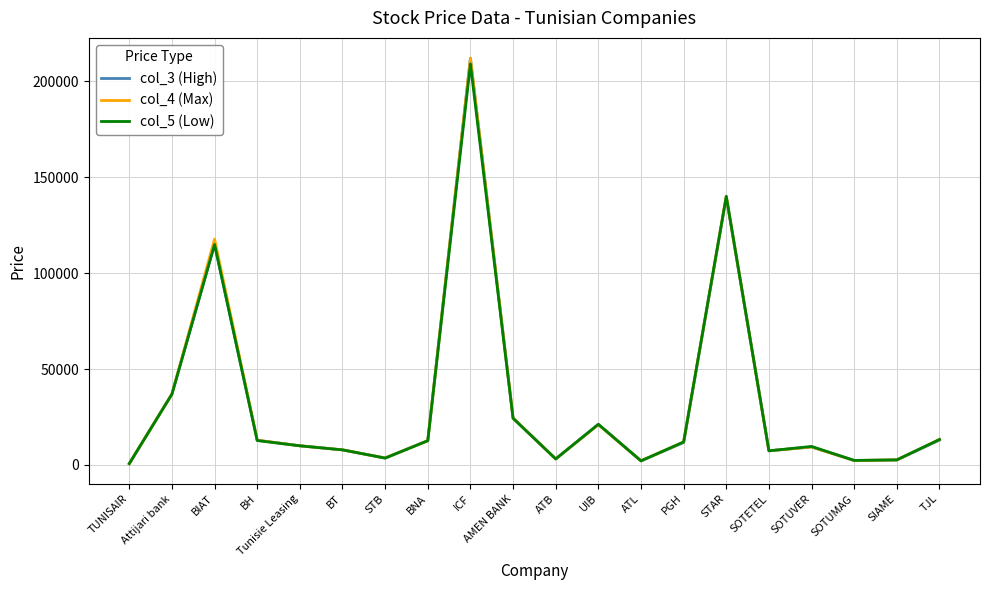

Is the value of col_4 (Max) at Attijari bank greater than the value of col_3 (High) at BH?

Yes